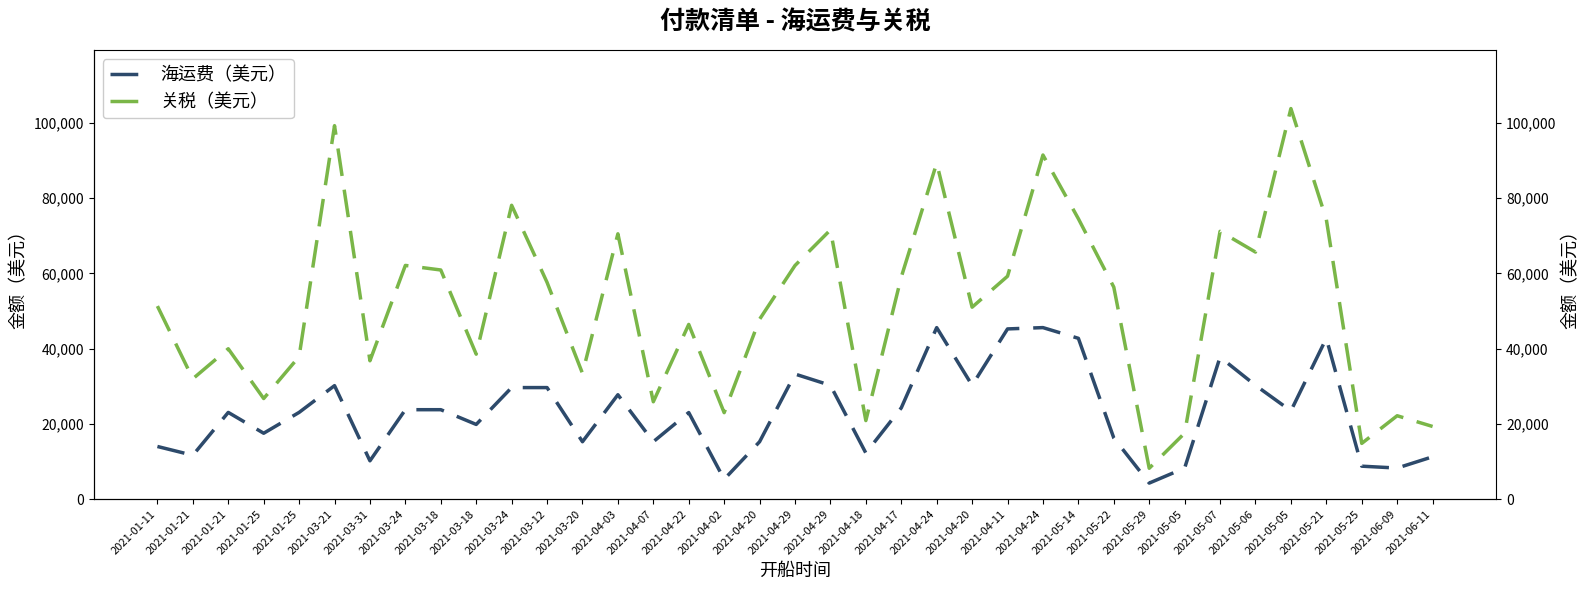

What is the minimum value shown in the chart?

4250.0